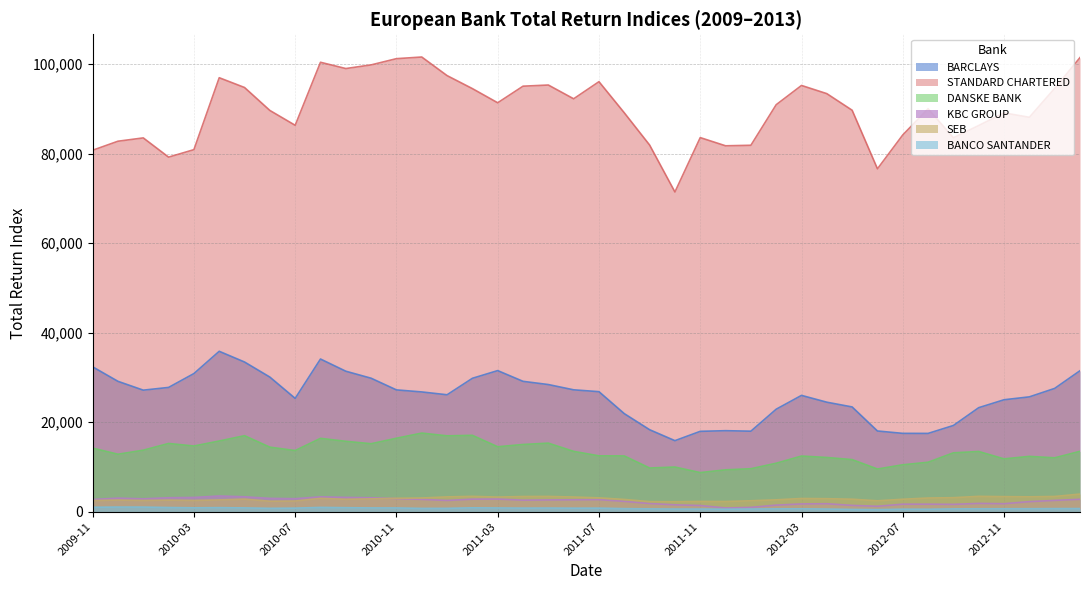

Rank the series by their maximum value, from highest to lowest.

STANDARD CHARTERED, BARCLAYS, DANSKE BANK, SEB, KBC GROUP, BANCO SANTANDER